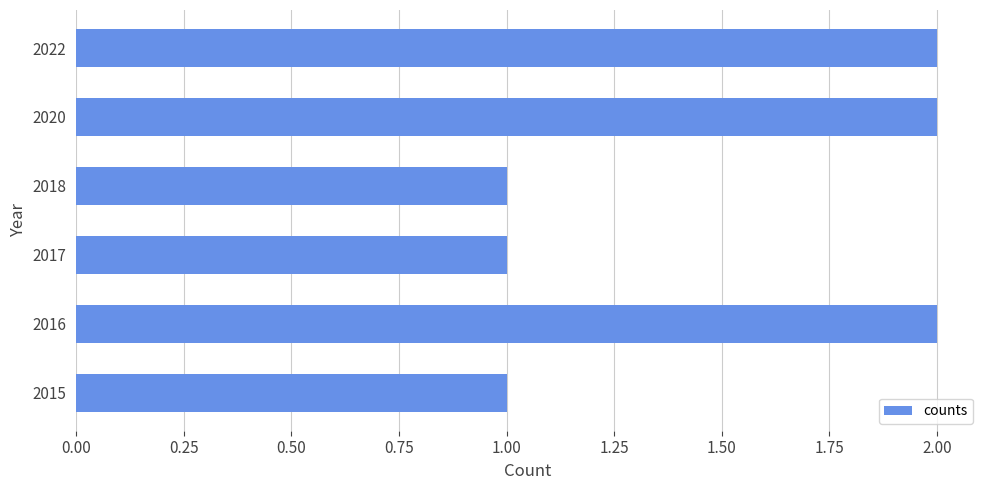

How many values are between 1 and 2?

6